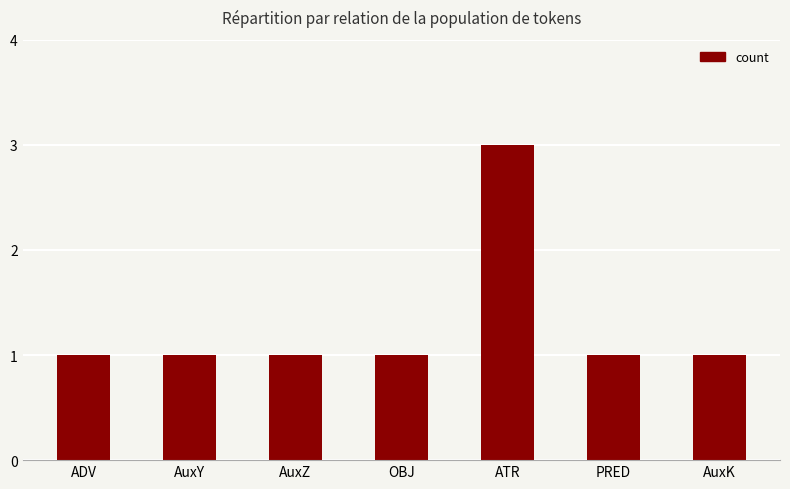

What is the label of the 2nd bar from the left?

AuxY